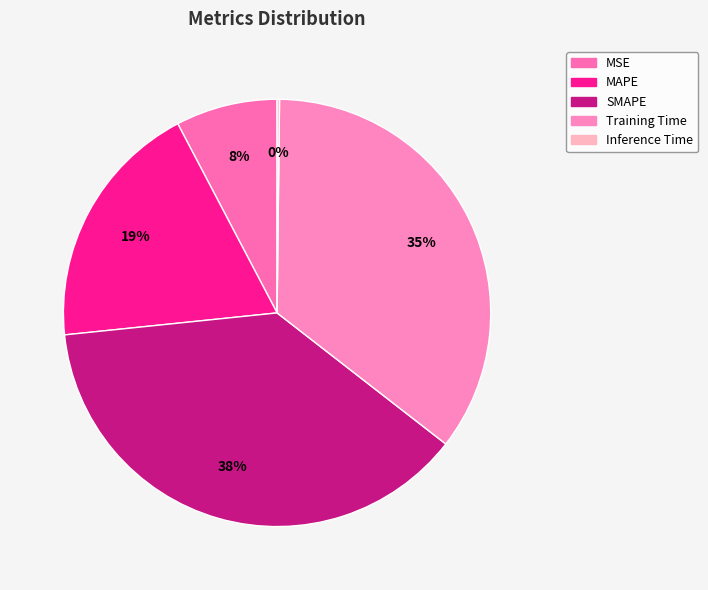

What percentage is the MSE slice, to the nearest percent?

8%